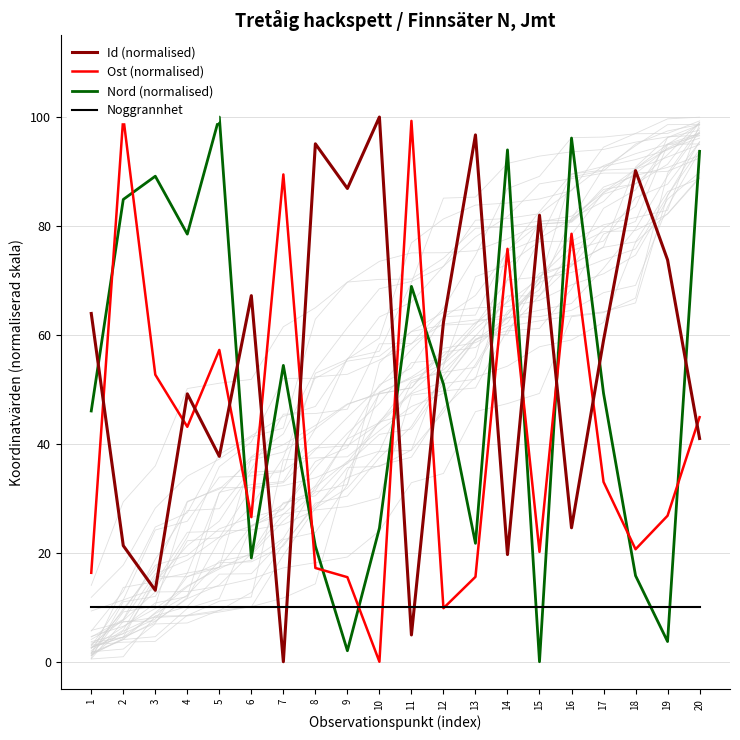

Where does the Nord (normalised) series first go above 50?

2